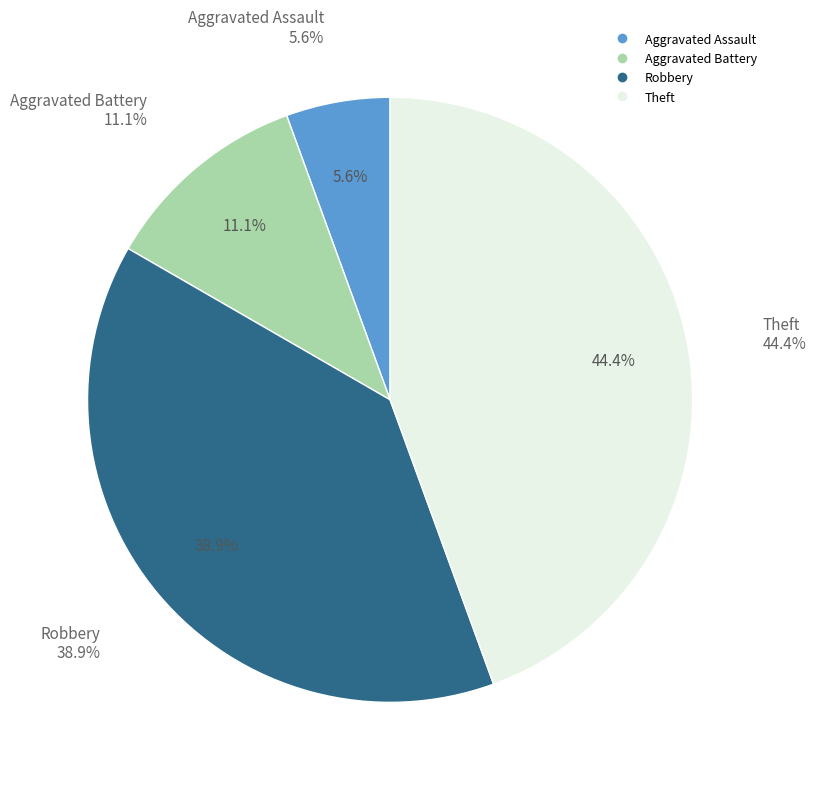

To the nearest percent, what percentage of the pie is Aggravated Assault?

6%